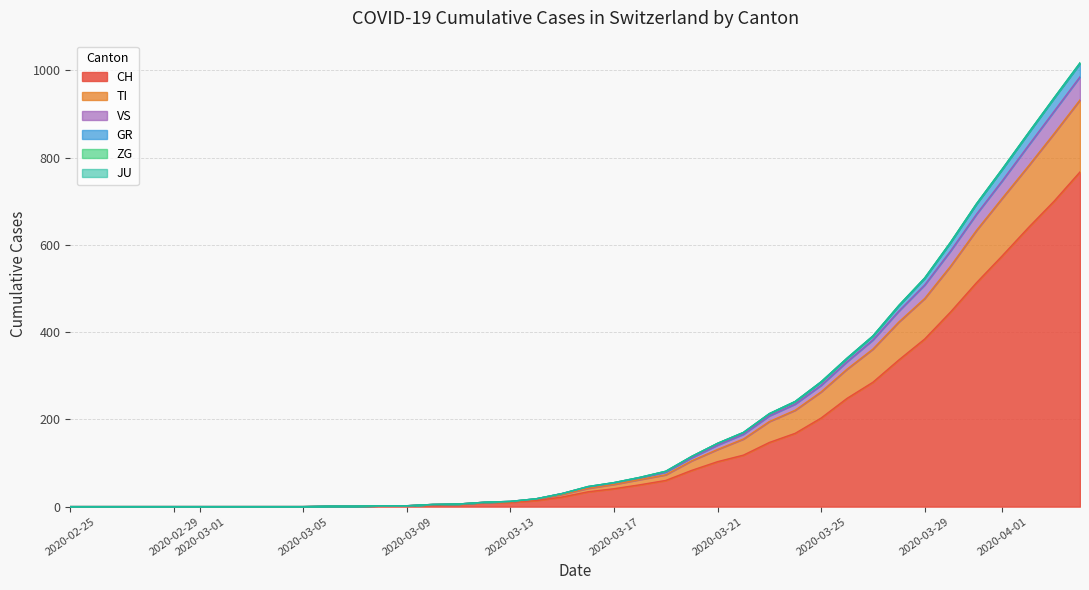

Does the chart display data point markers on the line(s)?

No